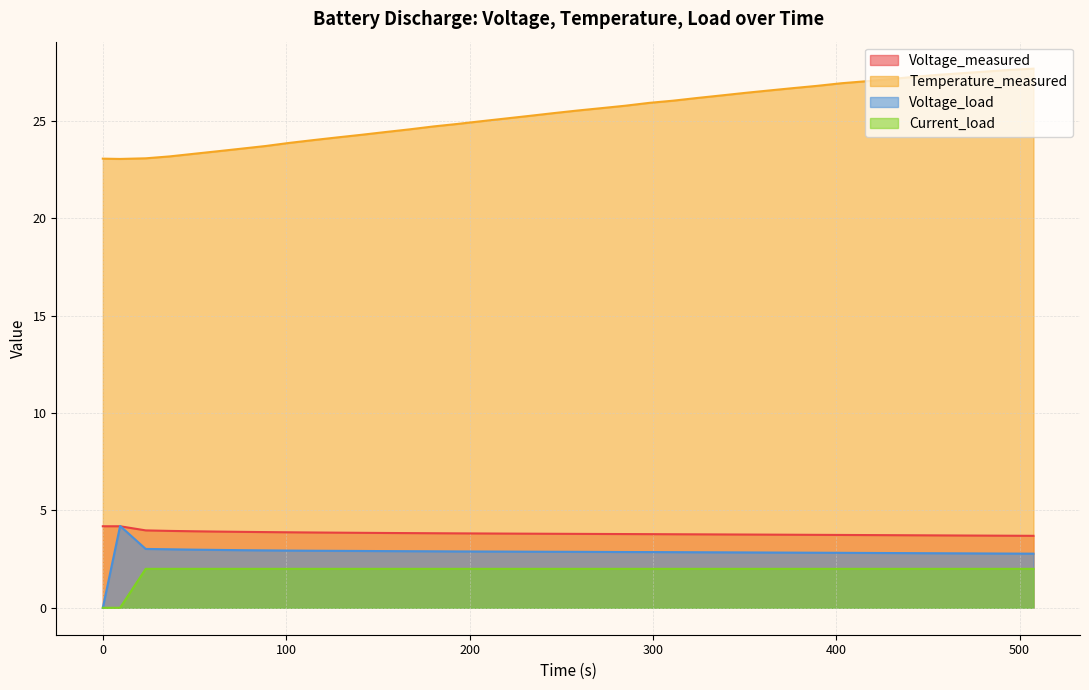

True or false: Current_load and Voltage_measured cross at least once.

False